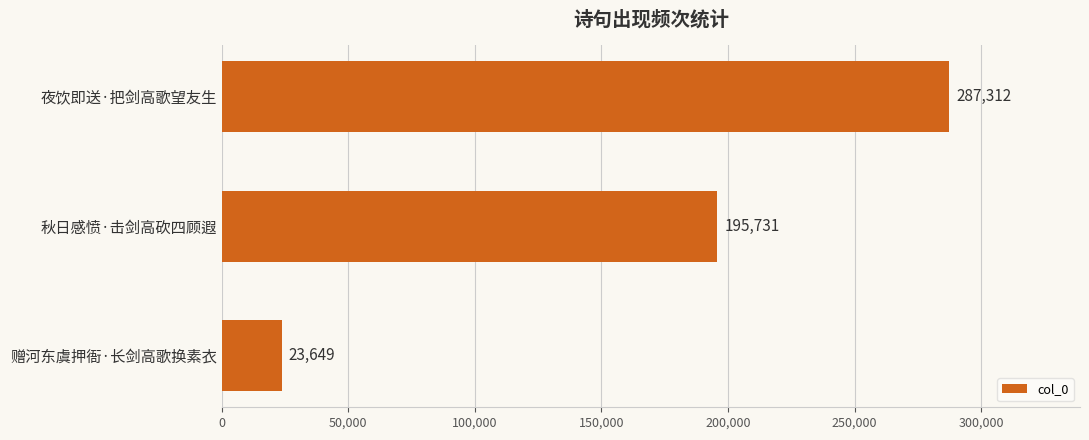

Reading top to bottom, transcribe all the data shown in this chart.

287312	195731	23649